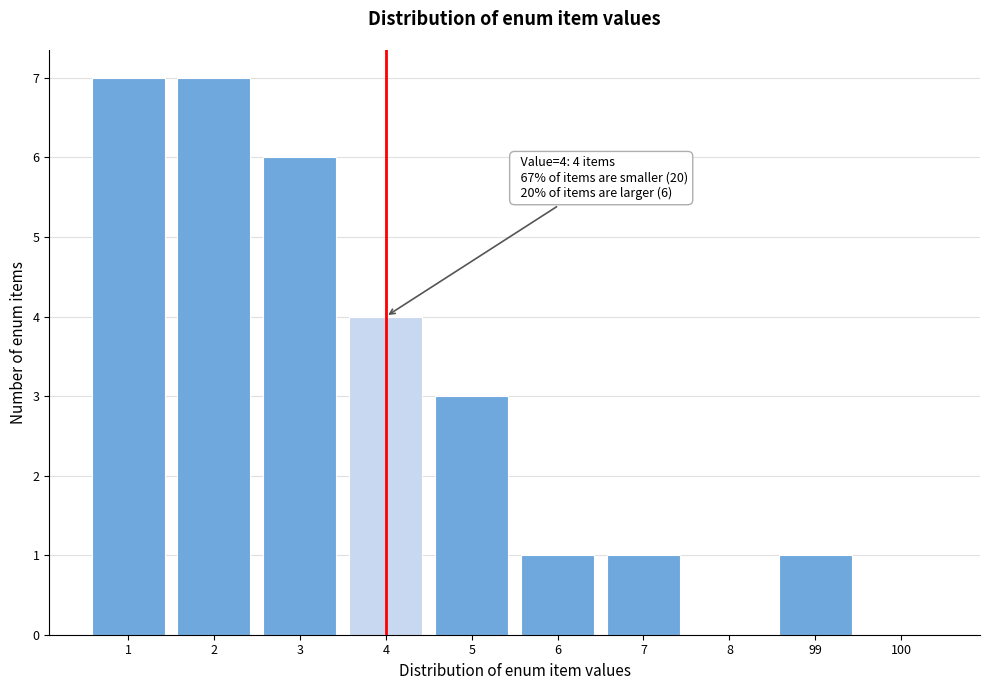

Reading left to right, extract all data points from this chart.

1=7	2=7	3=6	4=4	5=3	6=1	7=1	8=0	99=1	100=0